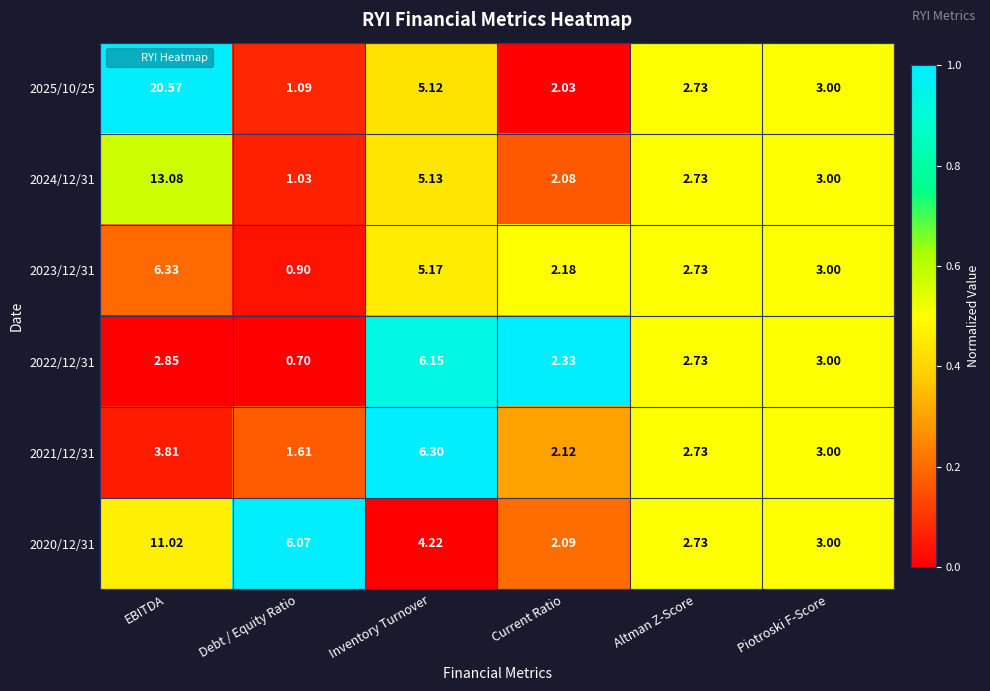

List the labels in order of 2020/12/31 value, smallest first.

Current Ratio, Altman Z-Score, Piotroski F-Score, Inventory Turnover, Debt / Equity Ratio, EBITDA